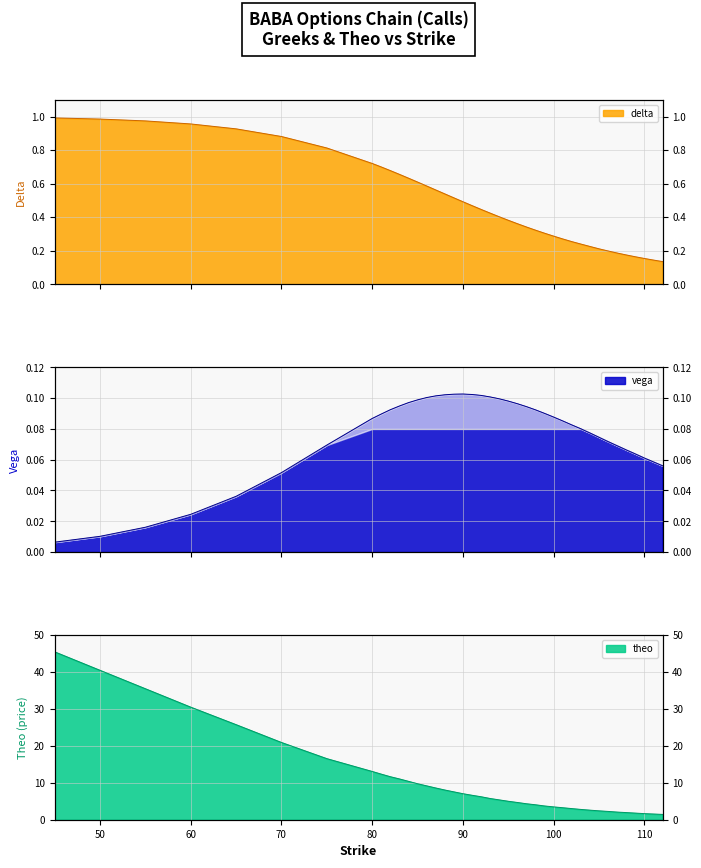

How many distinct data groups are displayed?

3